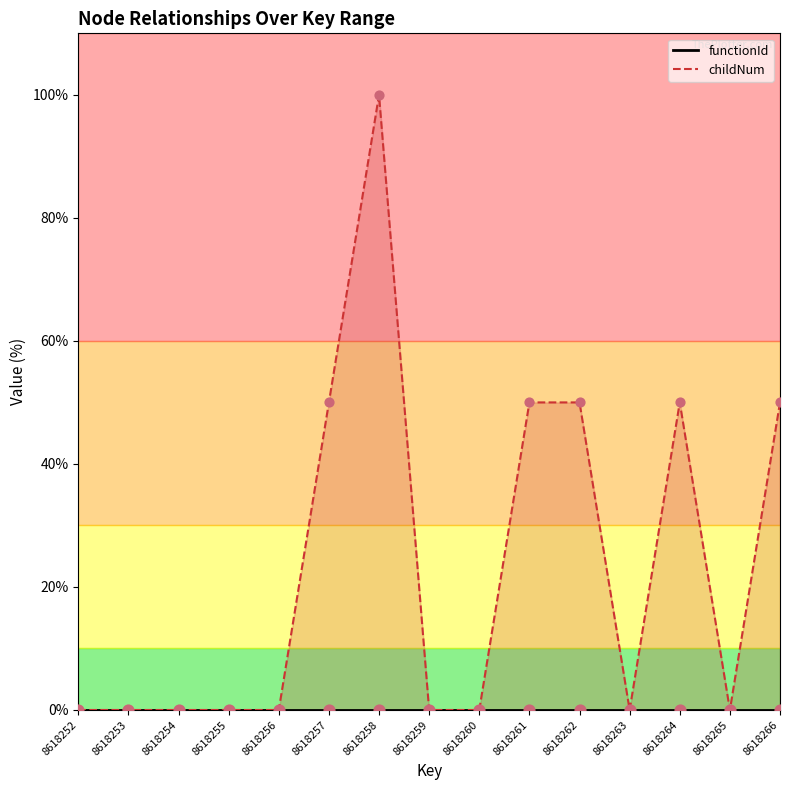

Is the value of functionId_line at 8618261 greater than the value of functionId_pts at 8618259?

No